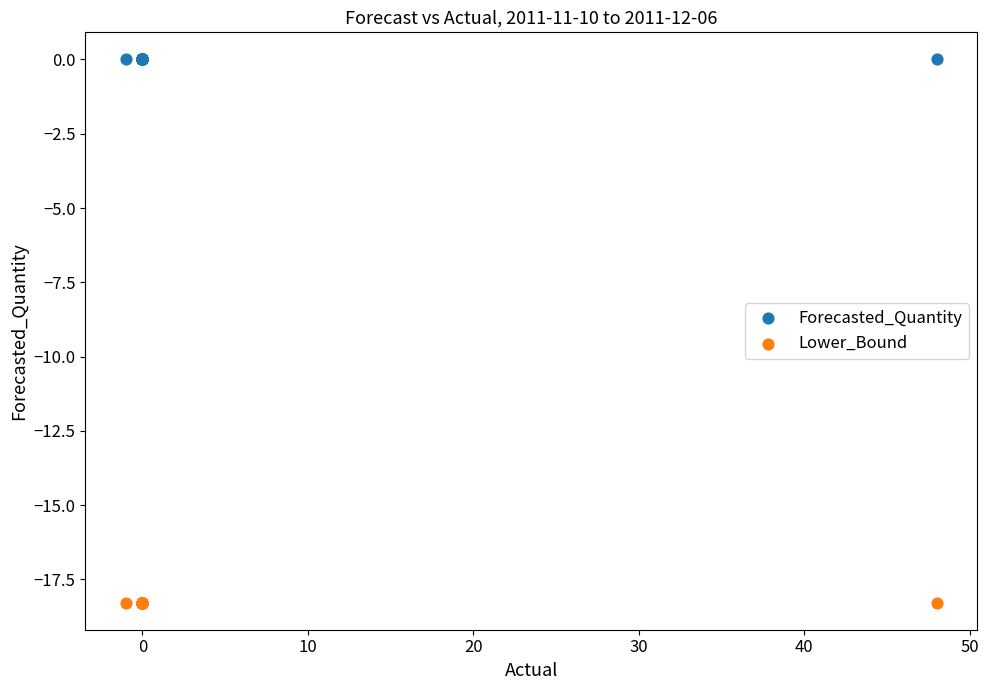

What are all the series names shown in the legend?

Forecasted_Quantity, Lower_Bound